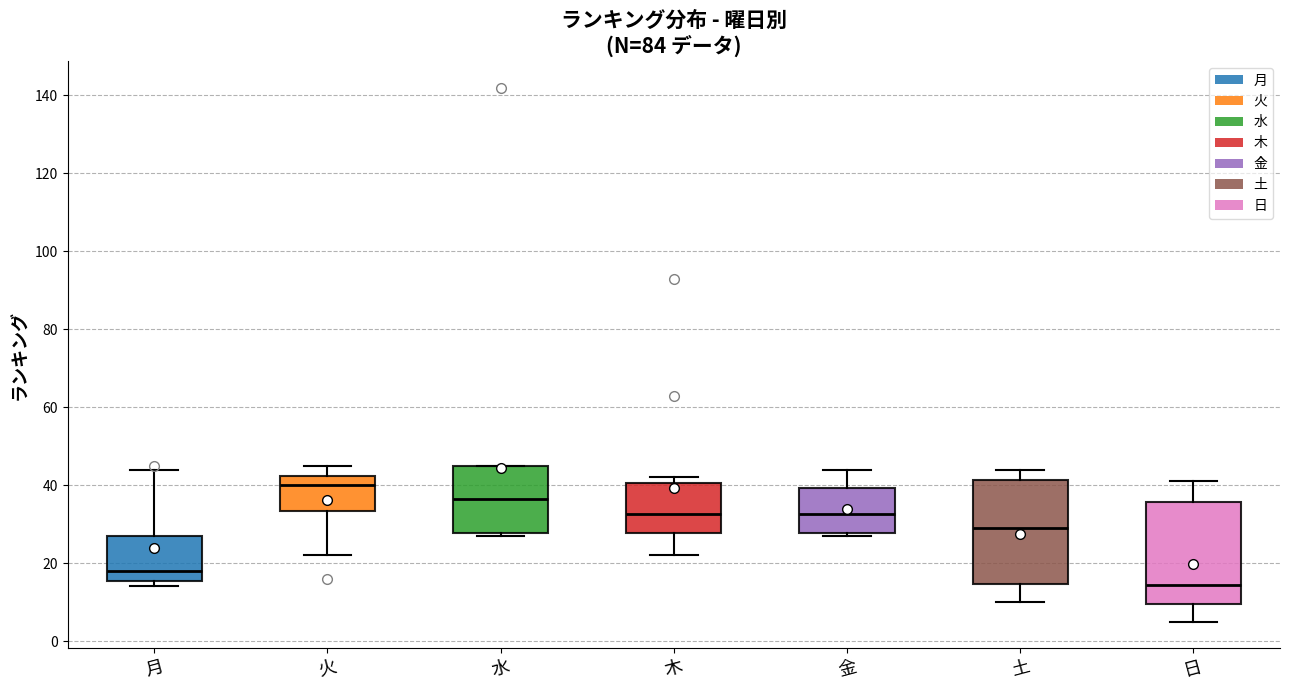

Reading left to right, transcribe this box plot: for each box, give where its median line is, the range the box spans, and where its two whiskers end, as read against the y-axis. The values are not printed on the chart, so give them approximately, as read against the axis.

月: median 18, box 16 to 28, whiskers 14 to 44
火: median 40, box 34 to 42, whiskers 22 to 46
水: median 36, box 28 to 46, whiskers 28 (just below the box's lower edge) to 46
木: median 32, box 28 to 40, whiskers 22 to 42
金: median 32, box 28 to 40, whiskers 28 (just below the box's lower edge) to 44
土: median 30, box 14 to 42, whiskers 10 to 44
日: median 14, box 10 to 36, whiskers 6 to 42